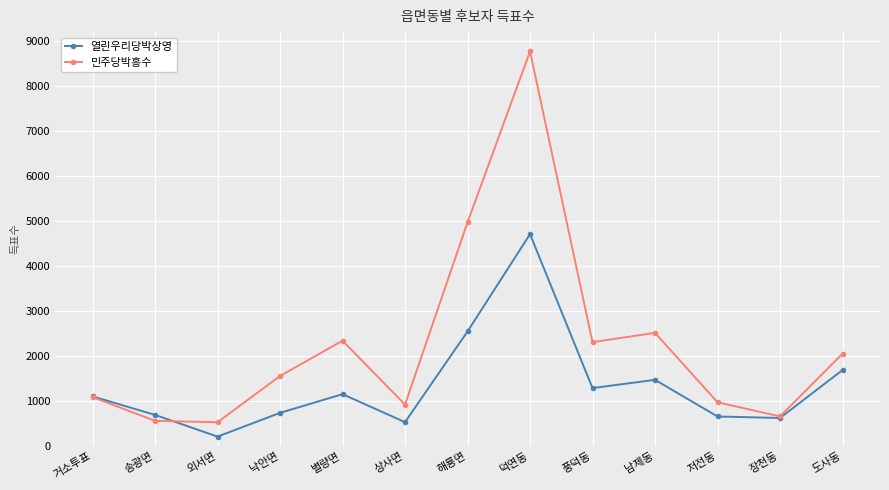

Which series has the largest range (max minus min)?

민주당박흥수